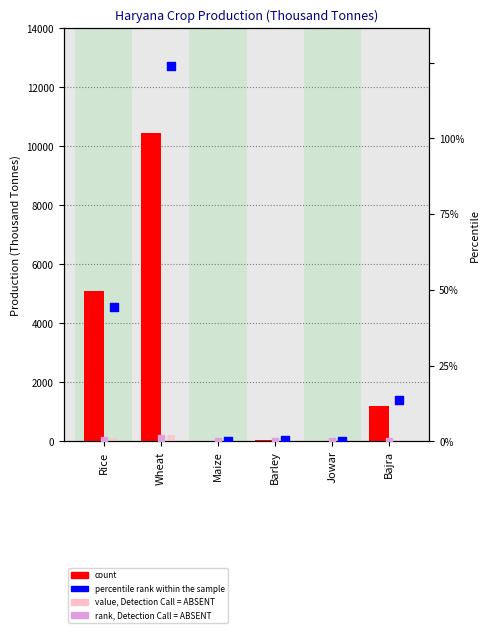

What are all the series names shown in the legend?

count, value, Detection Call = ABSENT, percentile rank within the sample, rank, Detection Call = ABSENT